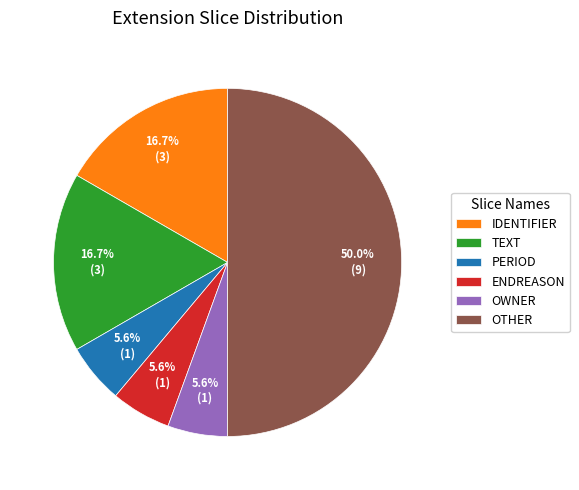

What is the largest slice in the pie chart?

OTHER